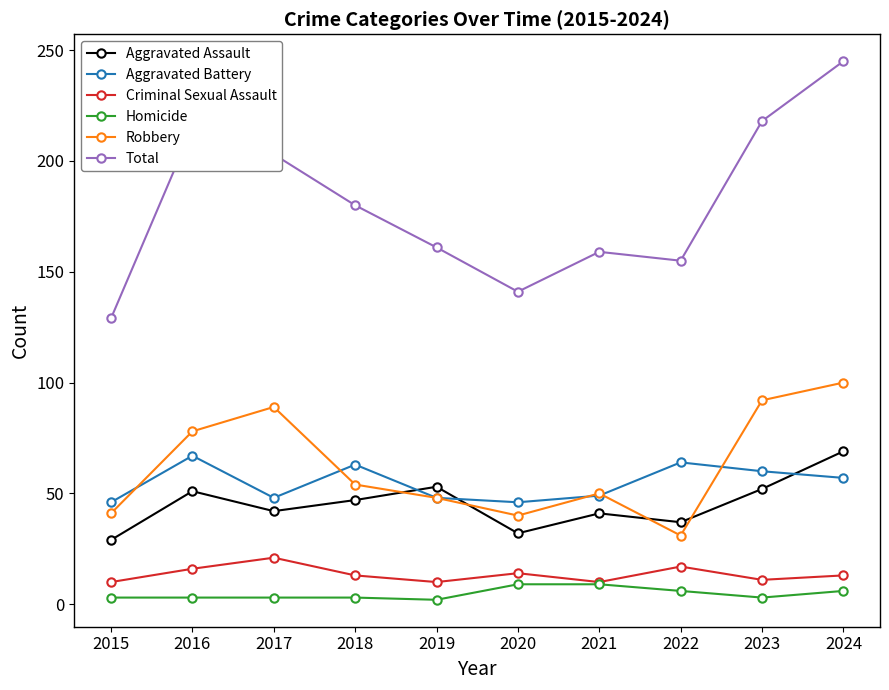

At which category is the sum across all series the highest?

2024